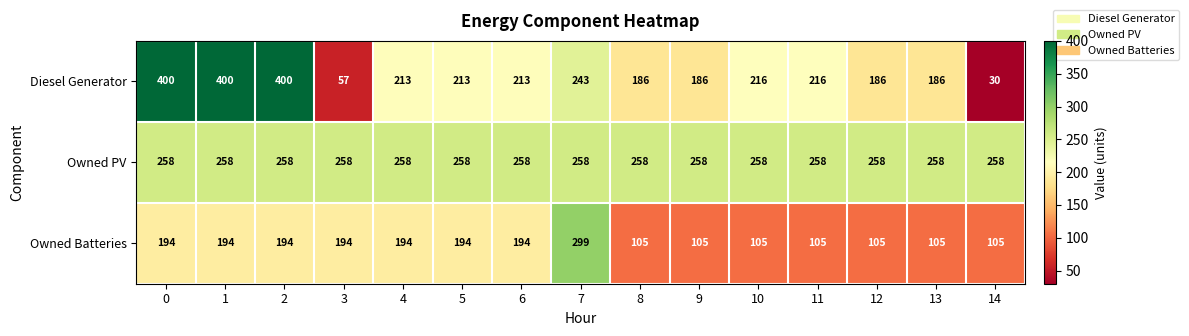

The value of Owned PV at 3 is 258. True or false?

True